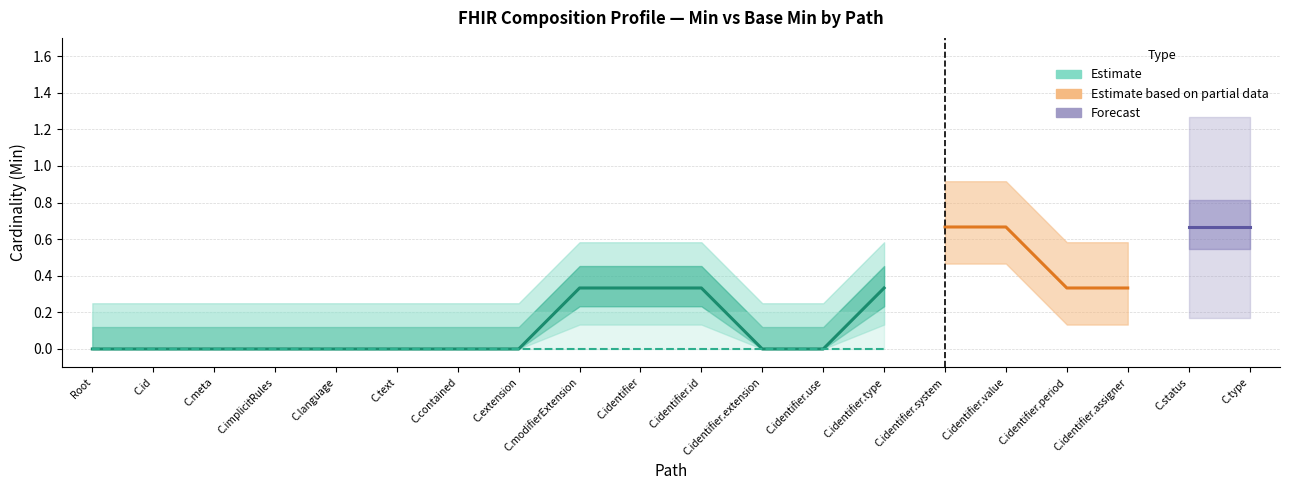

Is it true that Base Min equals 0 at Composition.modifierExtension?

True